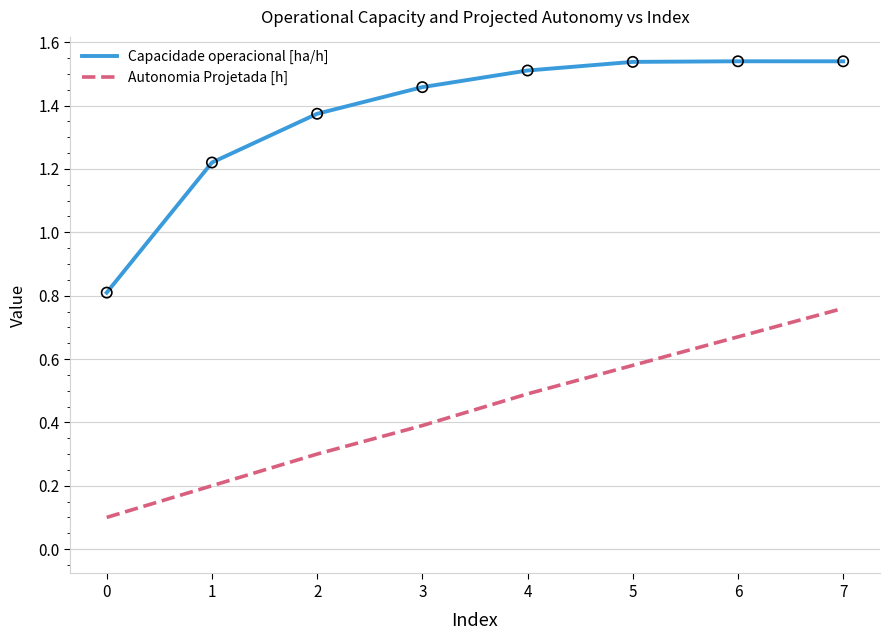

Which series has the largest total across all categories?

Capacidade operacional [ha/h]